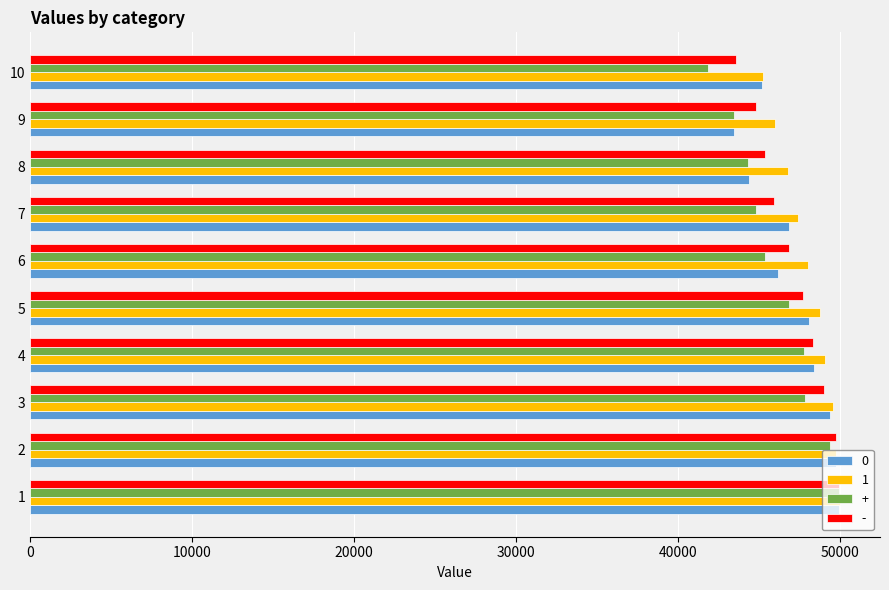

What is the minimum value for -?

43612